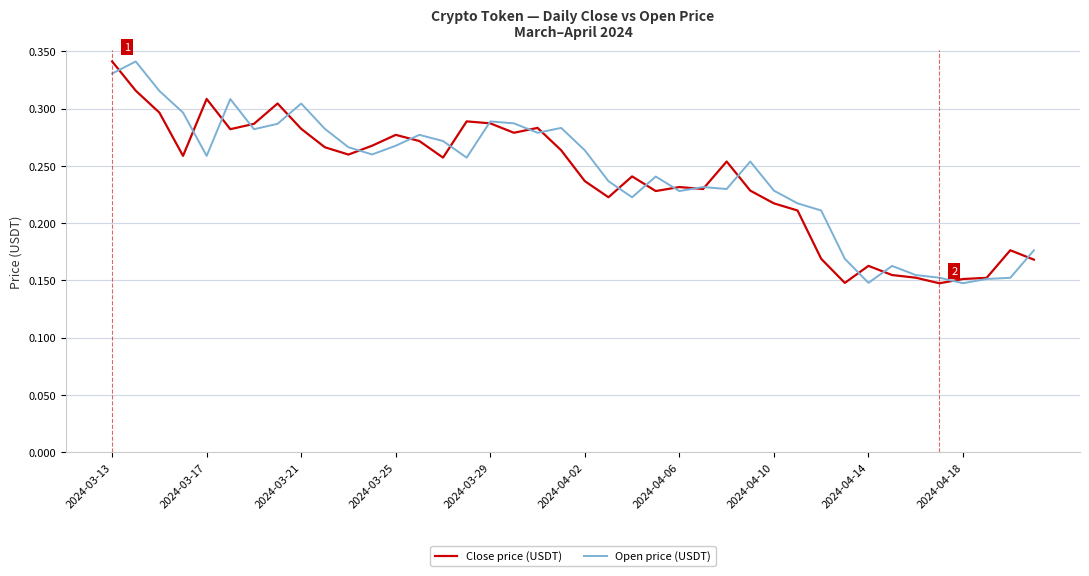

True or false: Close price (USDT) has more than 1 interior local peaks.

True